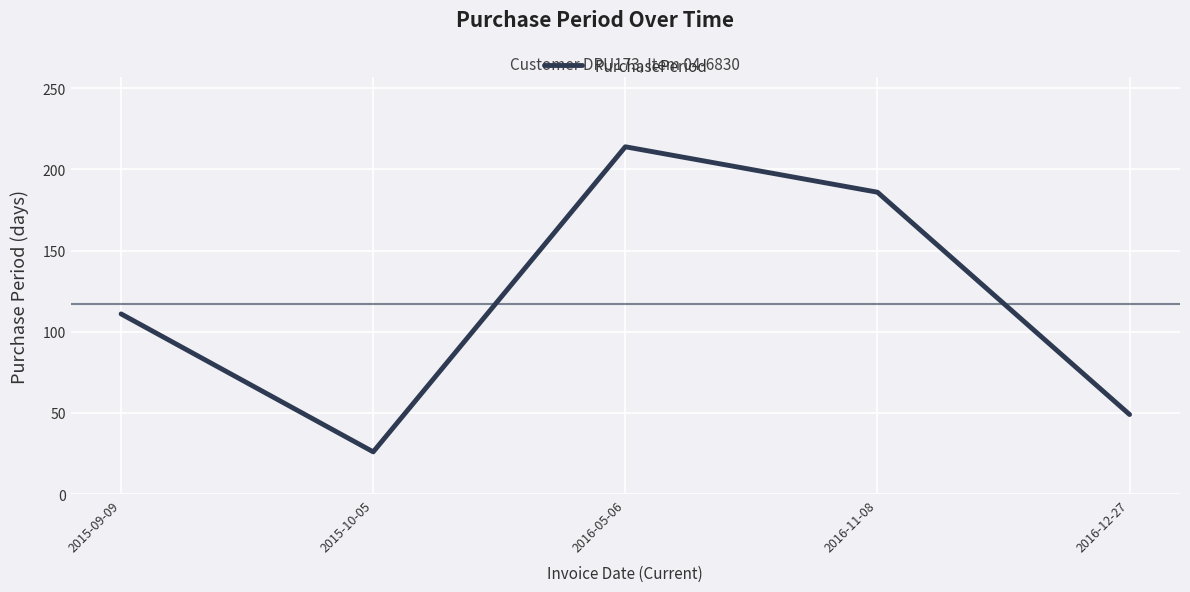

What is the difference between the maximum and minimum values?

188